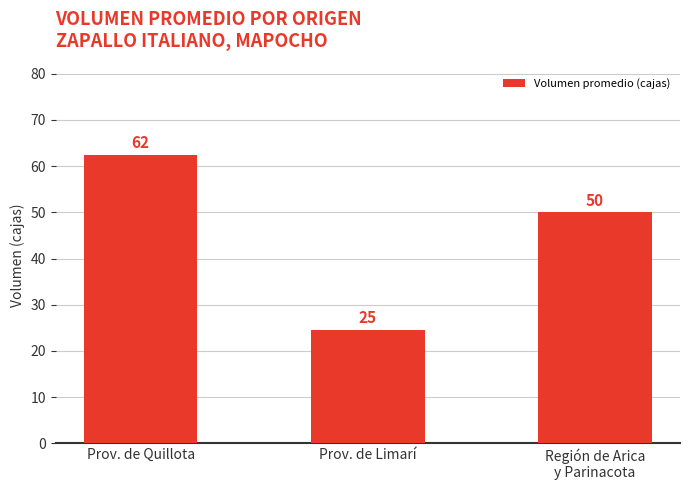

Reading left to right, list all the values displayed in this chart.

Prov. de Quillota=62.5	Prov. de Limarí=24.5	Región de Arica
y Parinacota=50.0